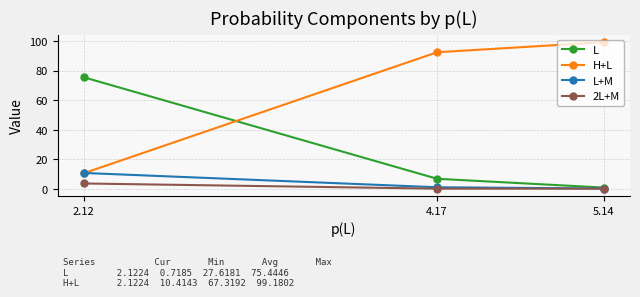

What is the difference between the maximum and second lowest values in the 2L+M series?

3.5